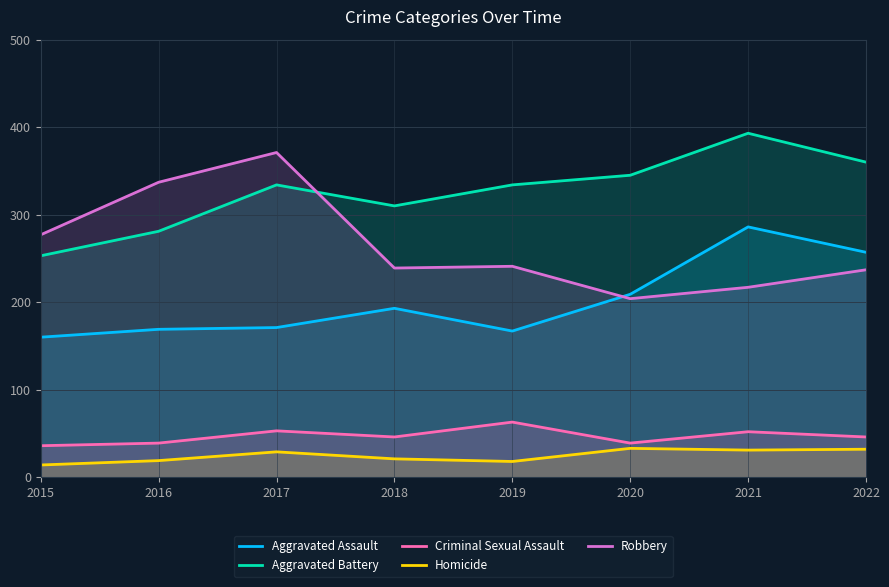

In Aggravated Battery, how many points are higher than both neighbors (excluding endpoints)?

2